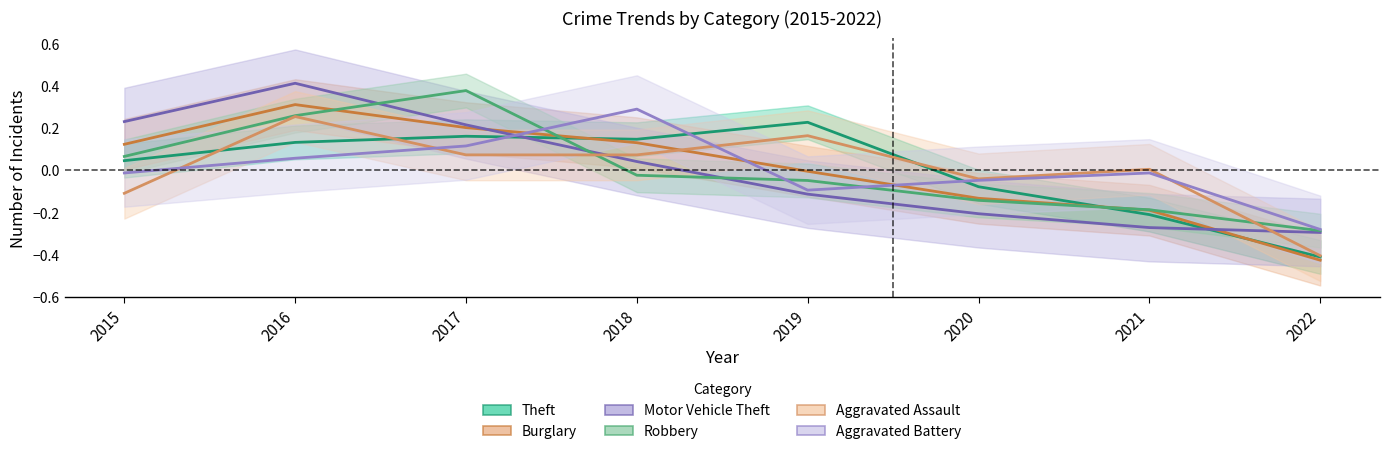

At which label does Burglary first exceed 0?

2015